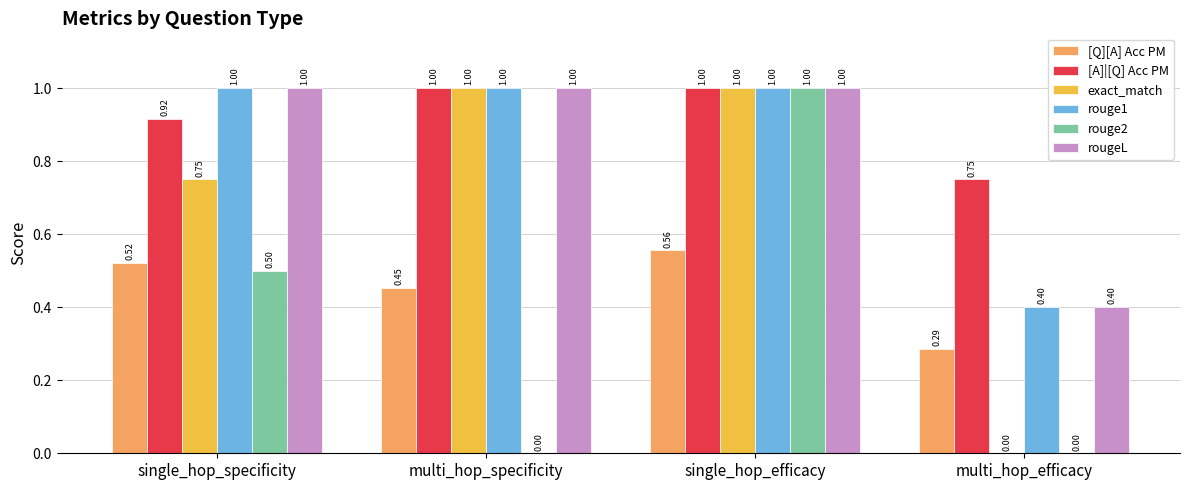

What is the average value of the [Q][A] Acc PM series?

0.5